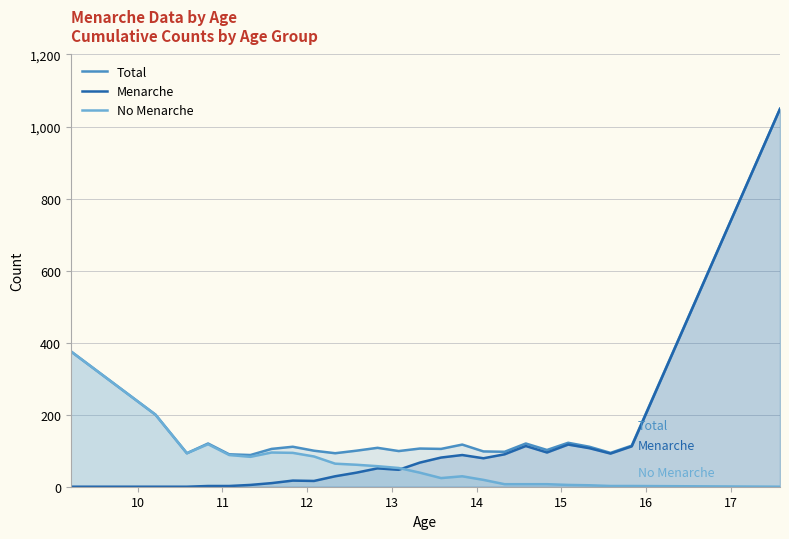

What is the sum of all Menarche values?

2308